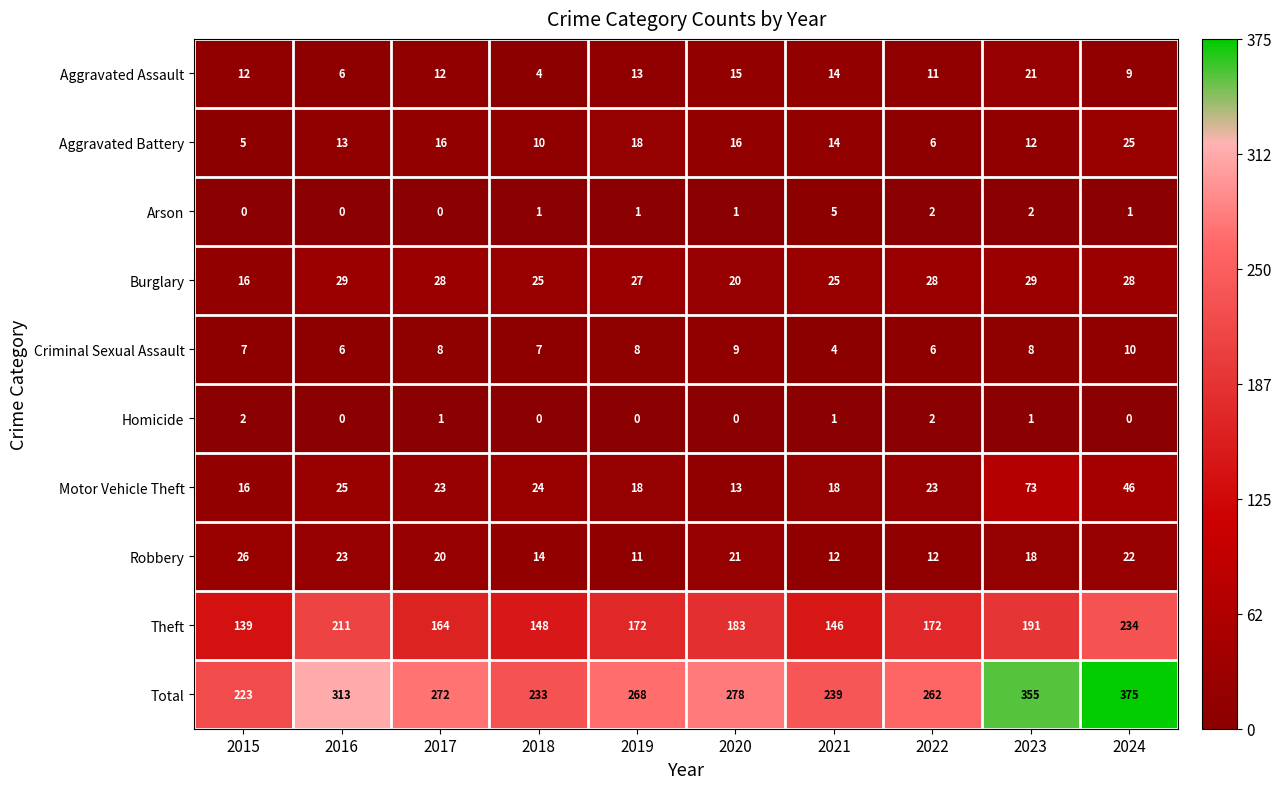

At which category is the sum across all series the highest?

2024